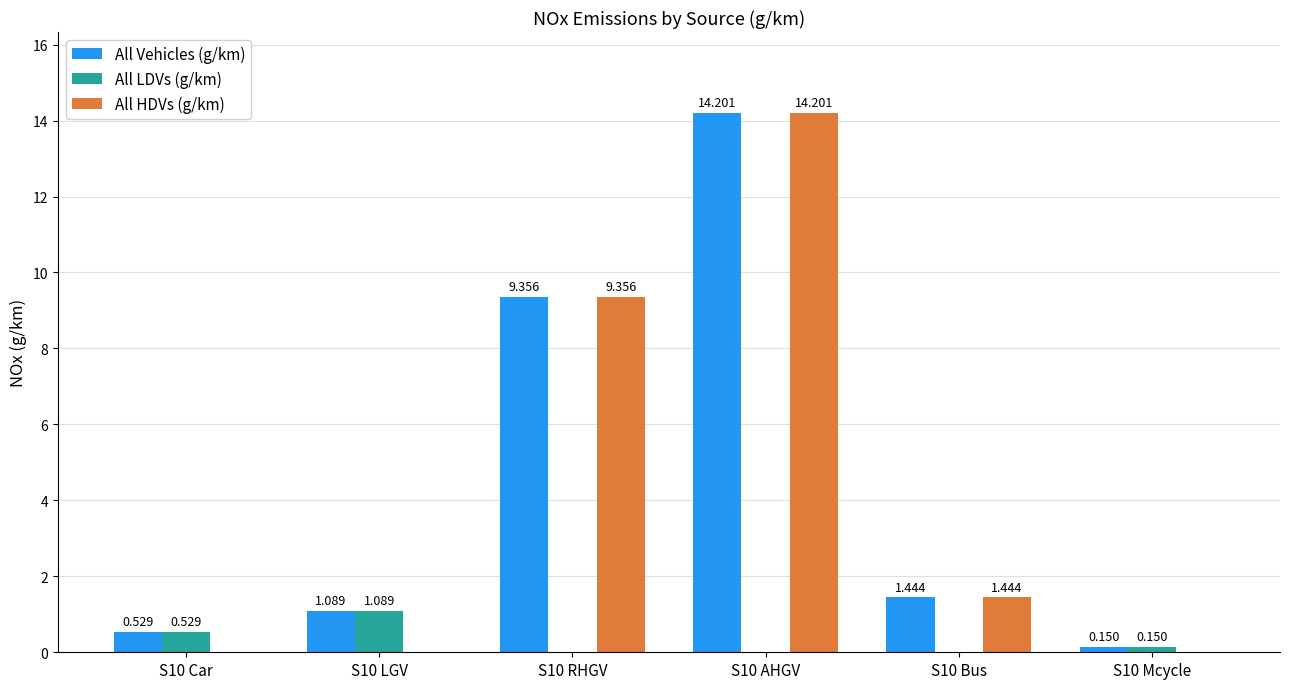

Between S10 Car and S10 Bus, which series saw the biggest shift?

All HDVs (g/km)